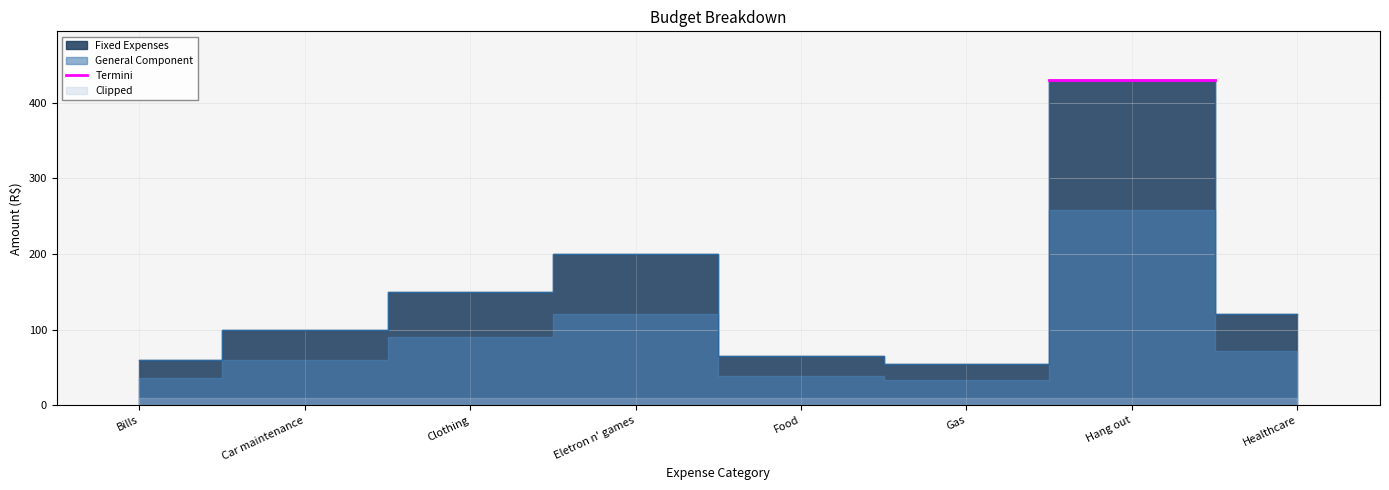

What is the greatest value displayed?

430